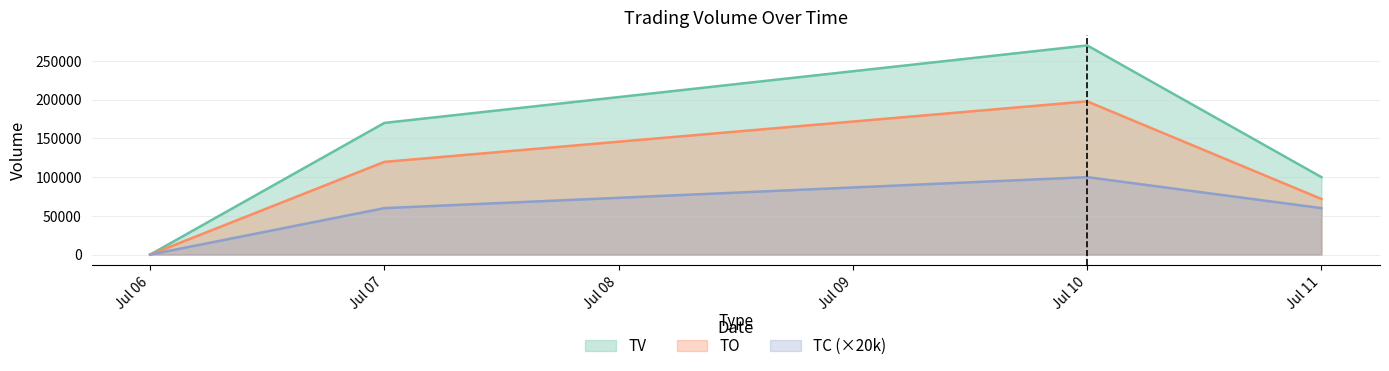

At which label does TO reach its minimum?

Jul 06